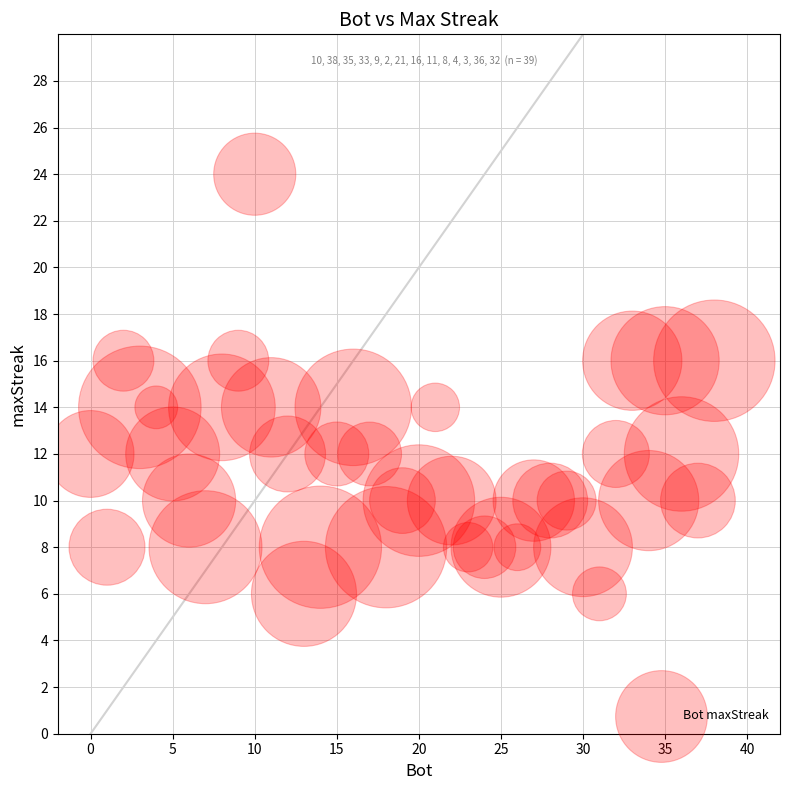

What is the range of Y values (max minus min)?

18